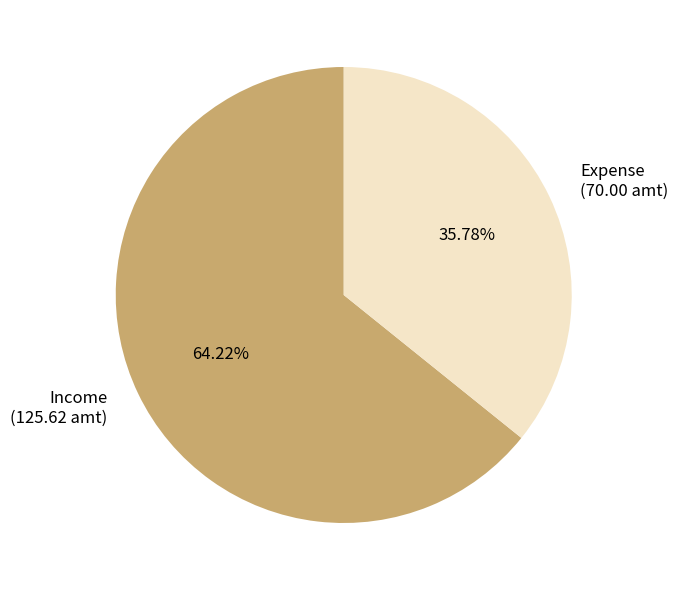

To the nearest percent, what percentage of the pie is Income?

64%